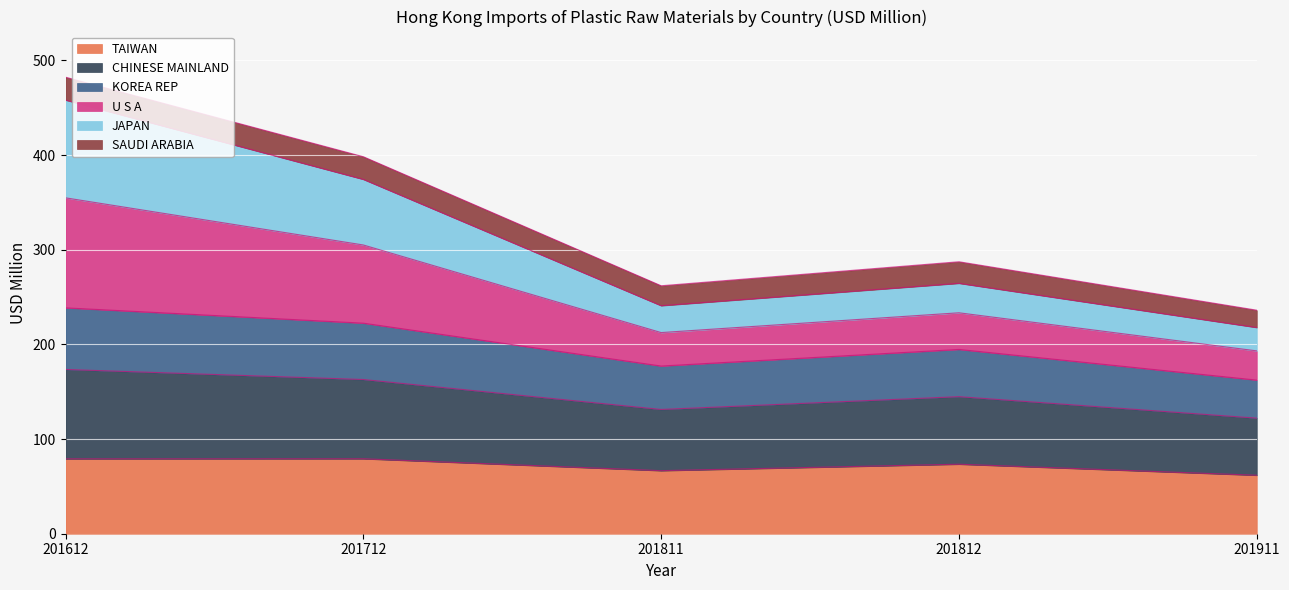

What is the minimum value shown in the chart?

61.8